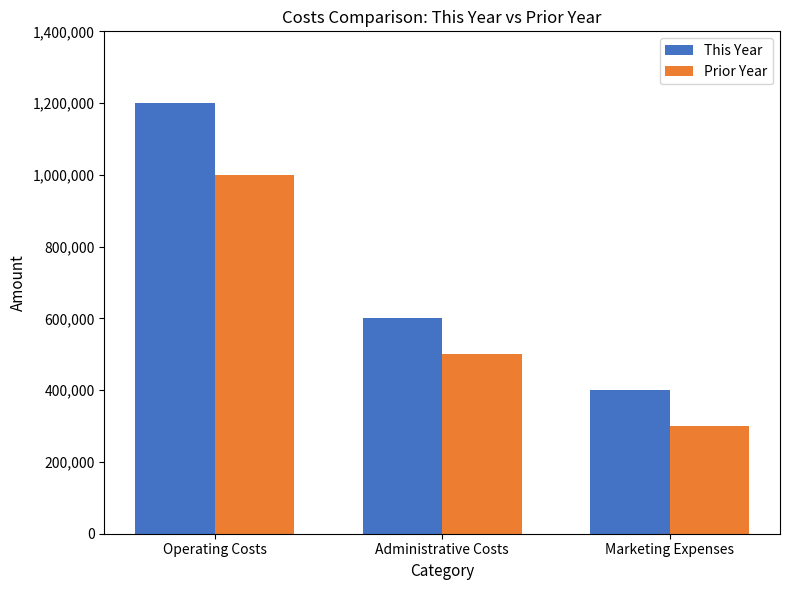

Rank the categories by Prior Year value from highest to lowest.

Operating Costs, Administrative Costs, Marketing Expenses